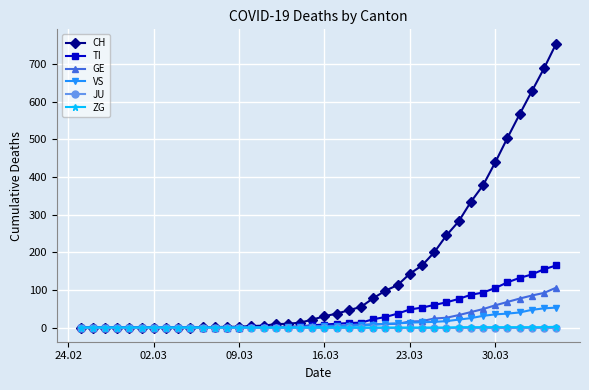

Which series has the largest total across all categories?

CH